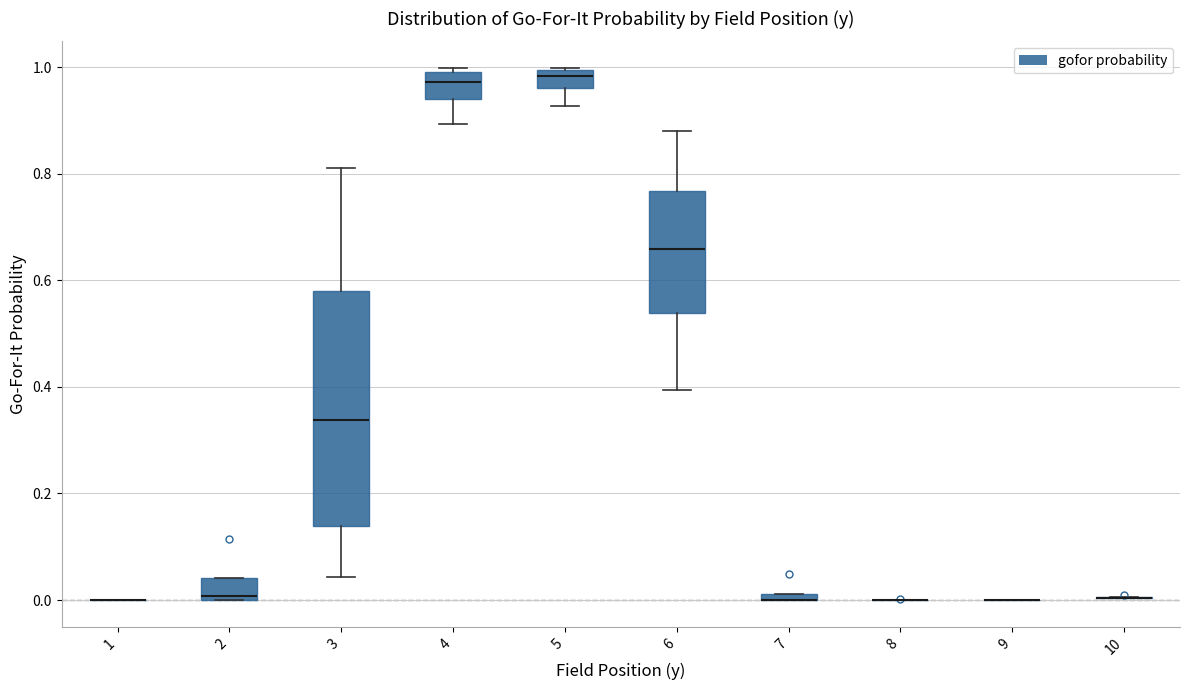

Which box is the tallest, from its lower edge to its upper edge?

3